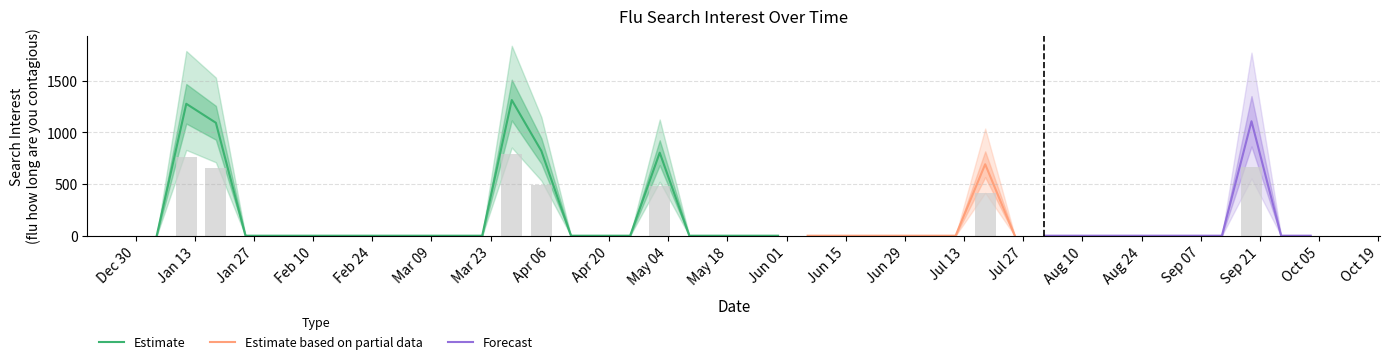

What is the average value?

106.6